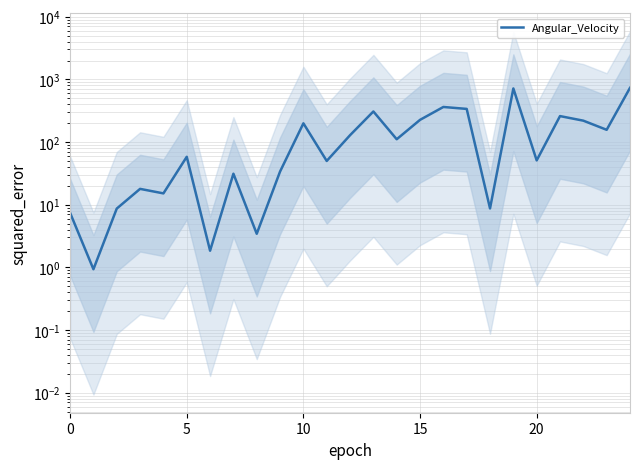

What is the value of the 9th point from the left?

3.4